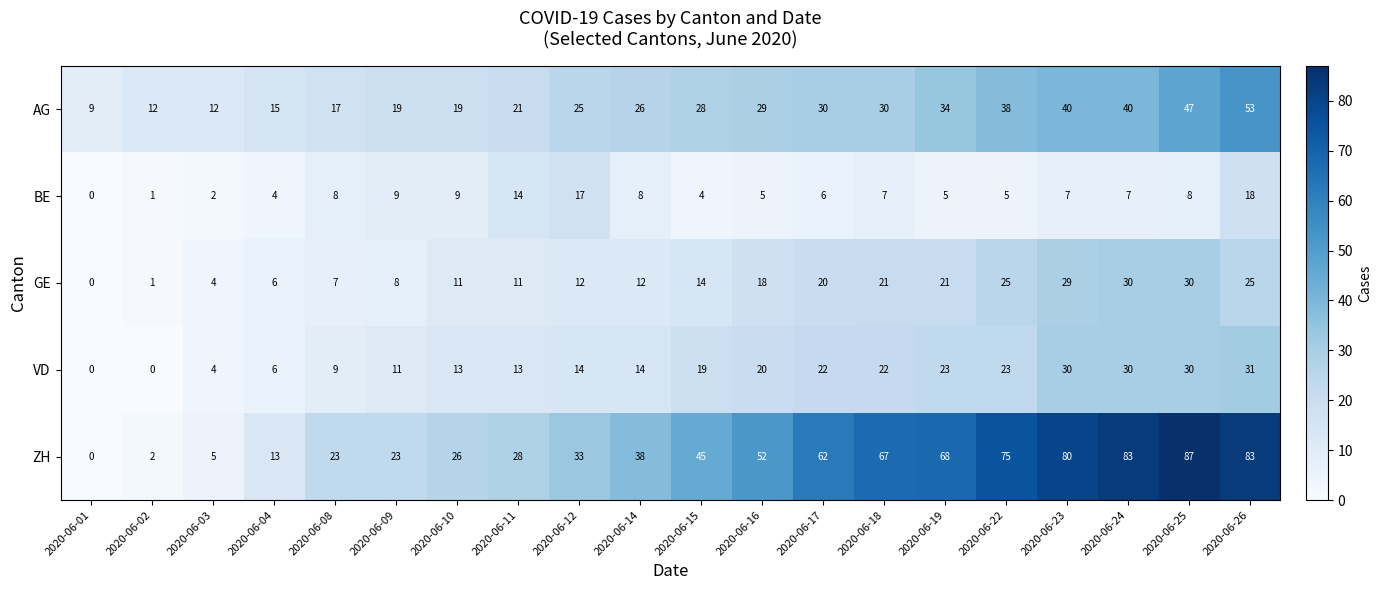

What is the average value of the AG series?

27